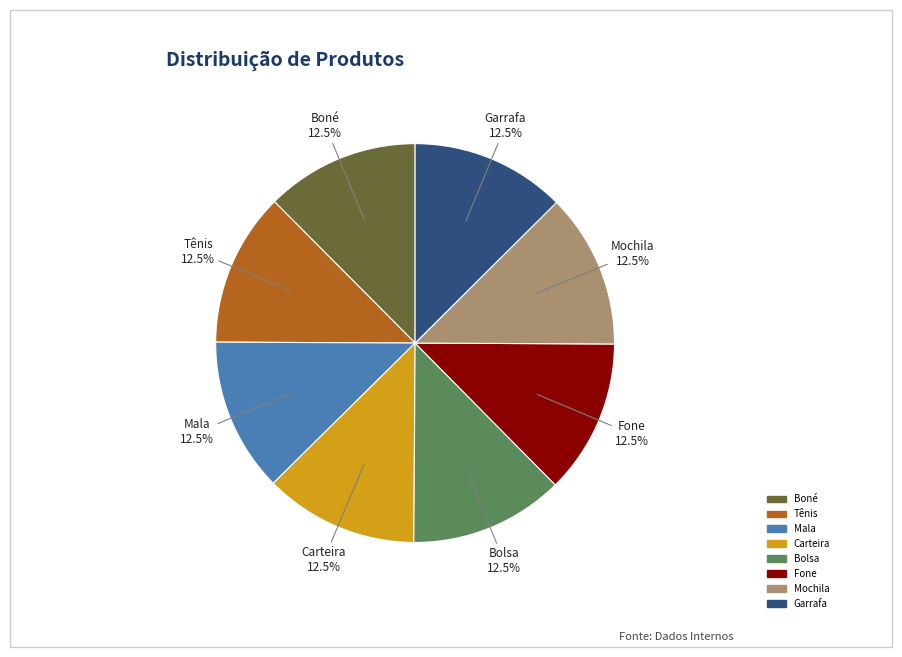

What is the ratio of the value at Mala to the value at Fone?

1.0